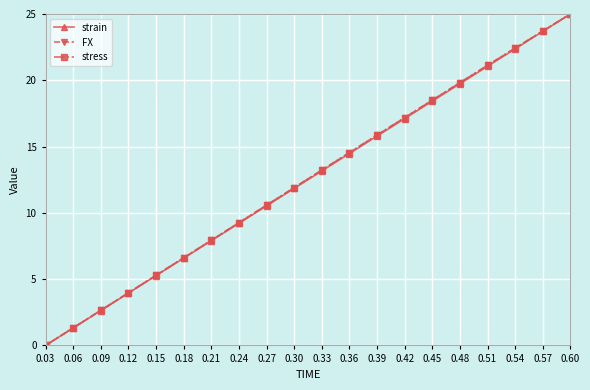

What is the difference between the maximum and minimum values in the FX series?

25.0